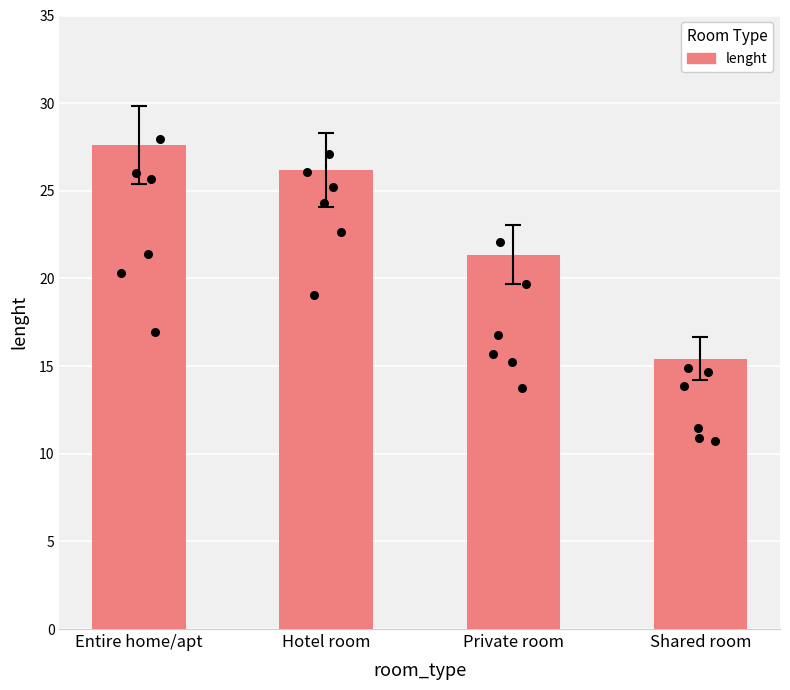

Between Entire home/apt and Private room, which is larger?

Entire home/apt